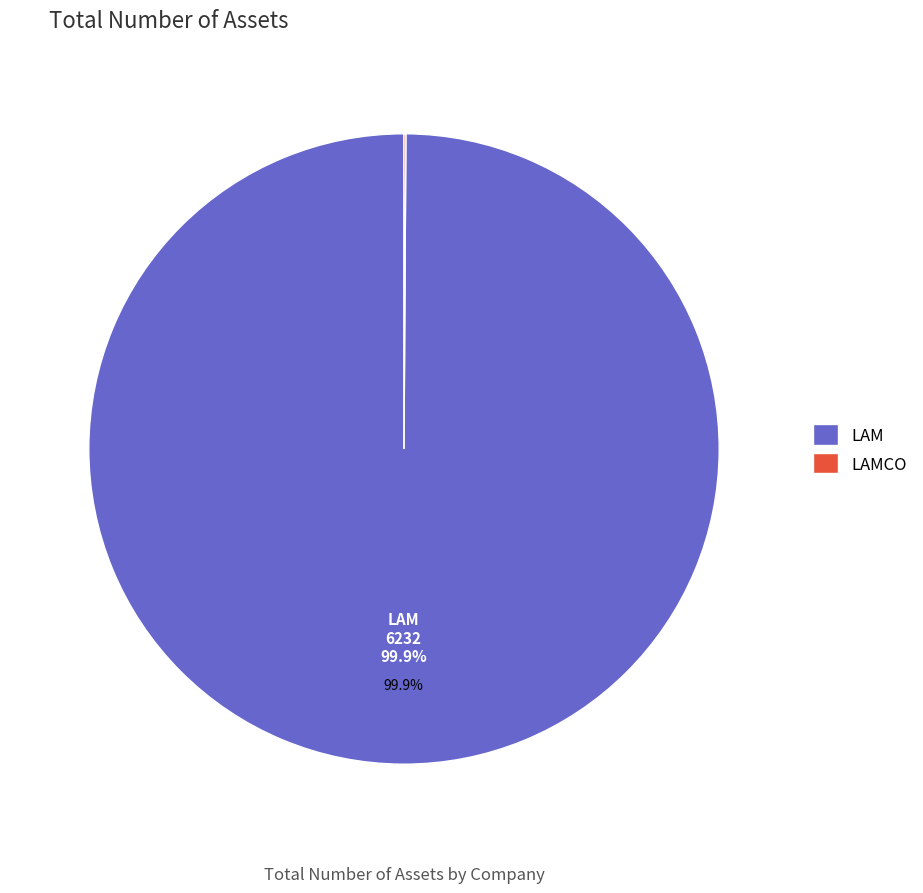

Does any single category account for the majority?

Yes